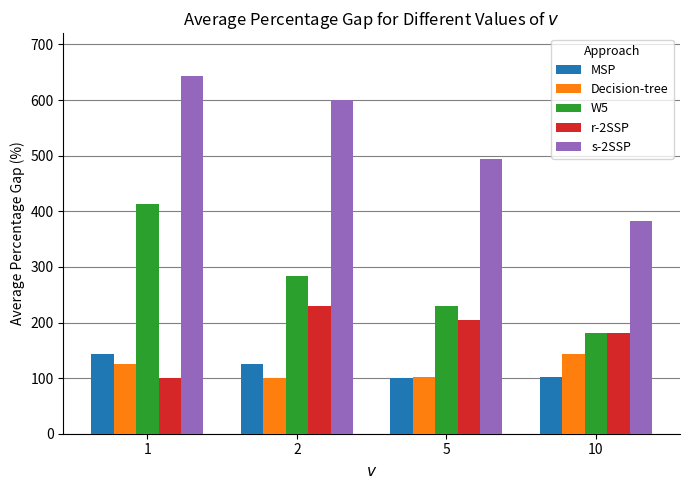

What are all the series names shown in the legend?

MSP, Decision-tree, W5, r-2SSP, s-2SSP